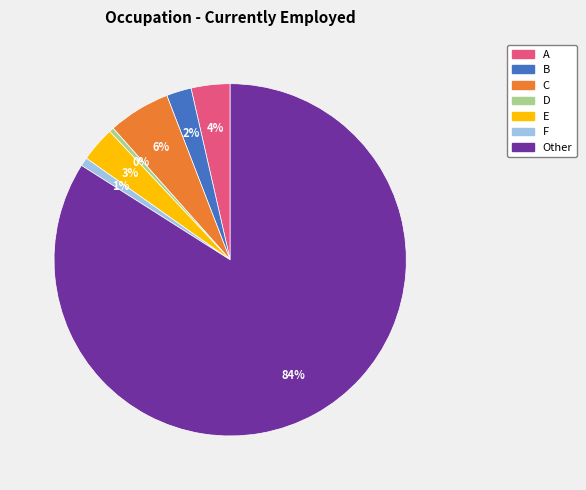

Combined, do A and F account for over 50%?

No